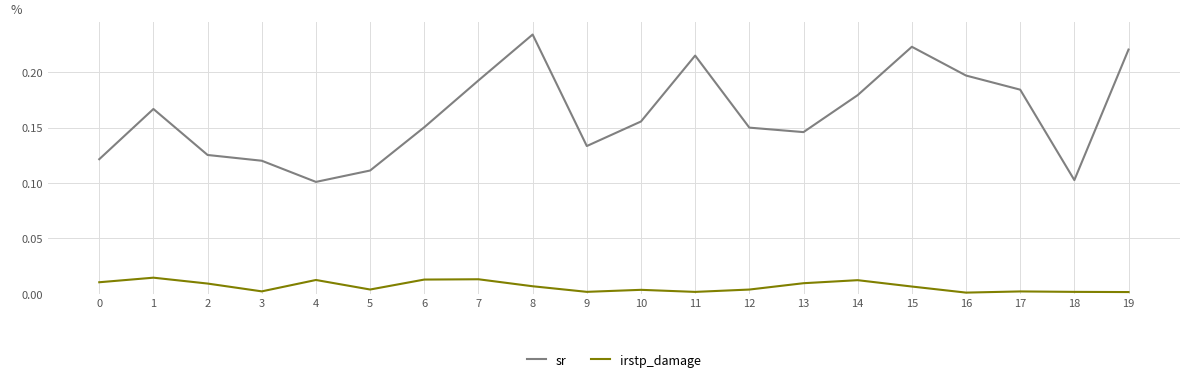

The value of sr at 2 is 0.0. True or false?

False